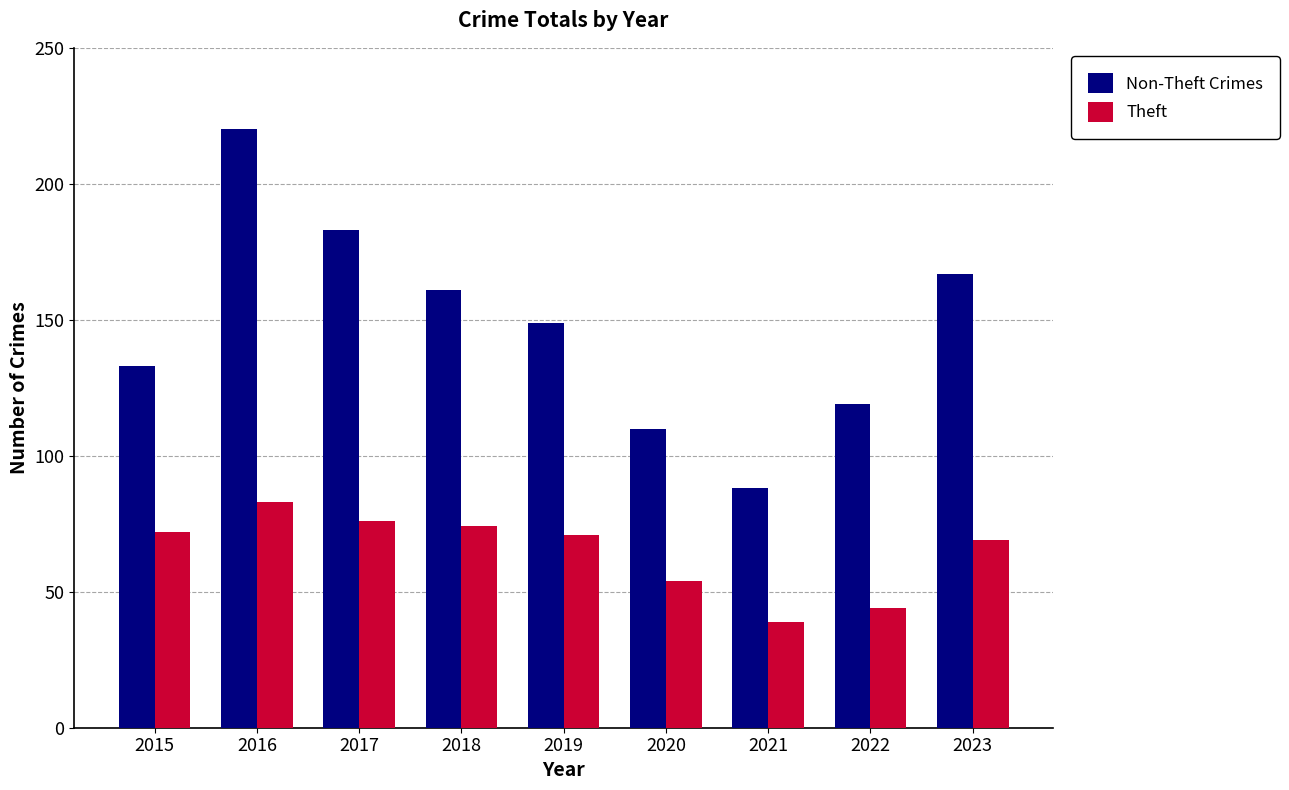

What is the average value of the Non-Theft Crimes series?

148